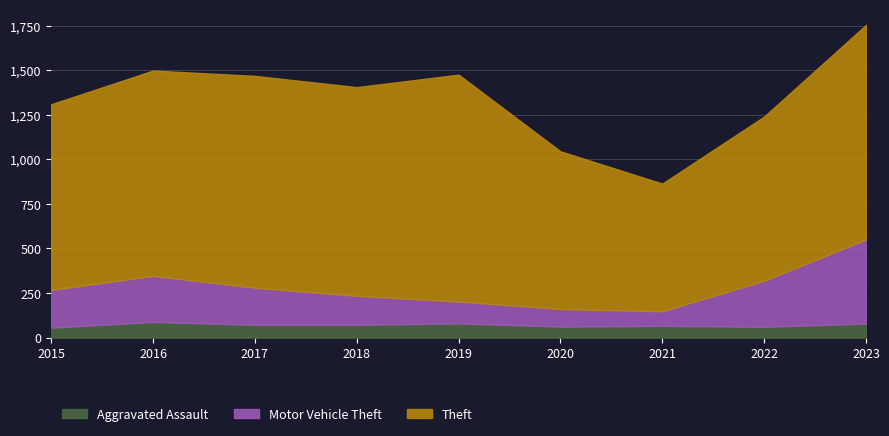

Reading left to right, transcribe all the data shown in this chart.

Aggravated Assault: 56	88	72	72	80	62	66	61	79
Motor Vehicle Theft: 212	259	208	163	123	99	82	259	472
Theft: 1041	1151	1188	1170	1272	884	716	920	1203